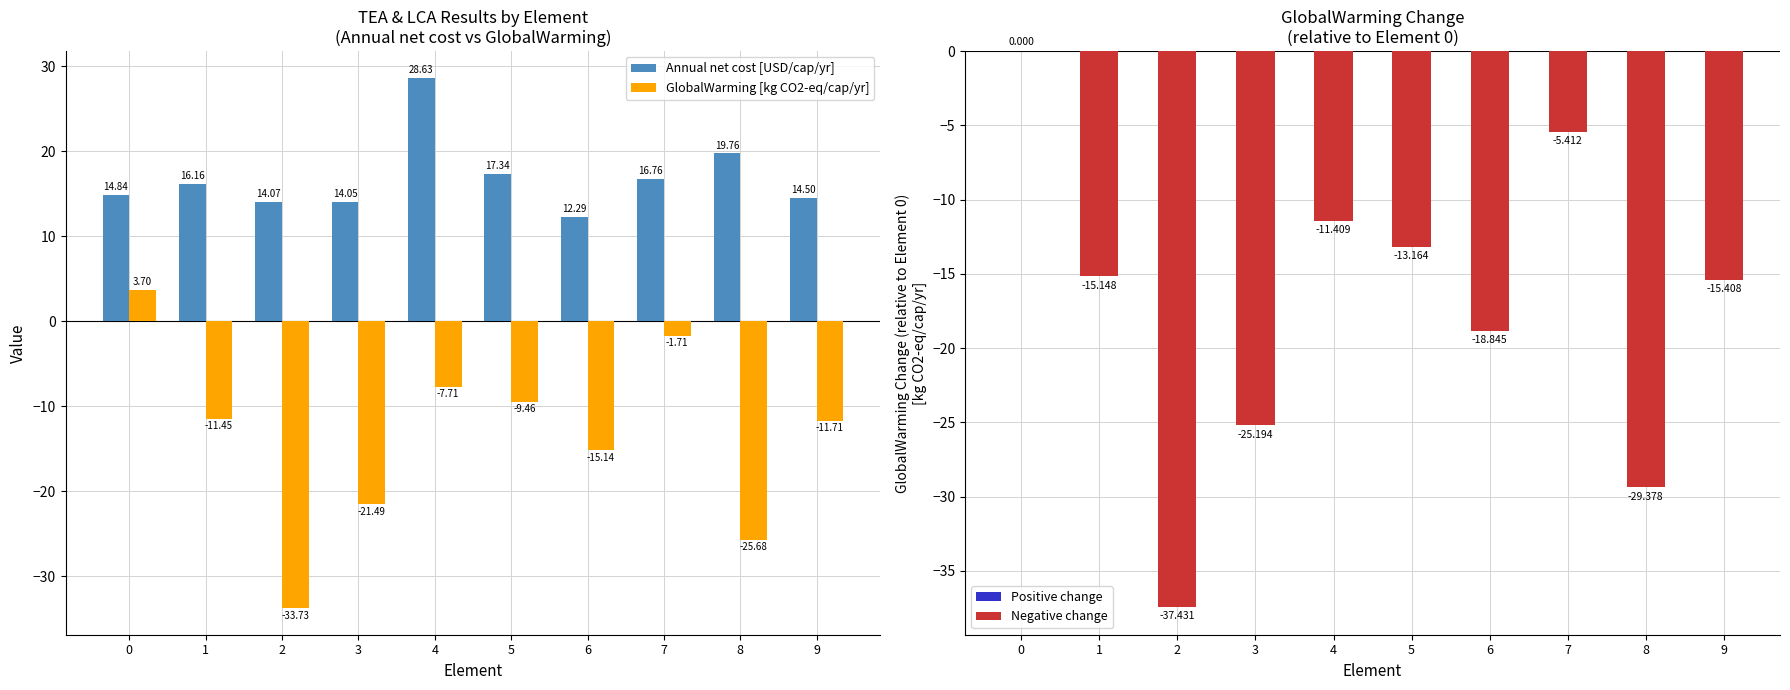

Reading left to right, transcribe all the data shown in this chart.

Annual net cost [USD/cap/yr]: 0=14.8	1=16.2	2=14.1	3=14.0	4=28.6	5=17.3	6=12.3	7=16.8	8=19.8	9=14.5
GlobalWarming [kg CO2-eq/cap/yr]: 0=3.7	1=-11.4	2=-33.7	3=-21.5	4=-7.7	5=-9.5	6=-15.1	7=-1.7	8=-25.7	9=-11.7